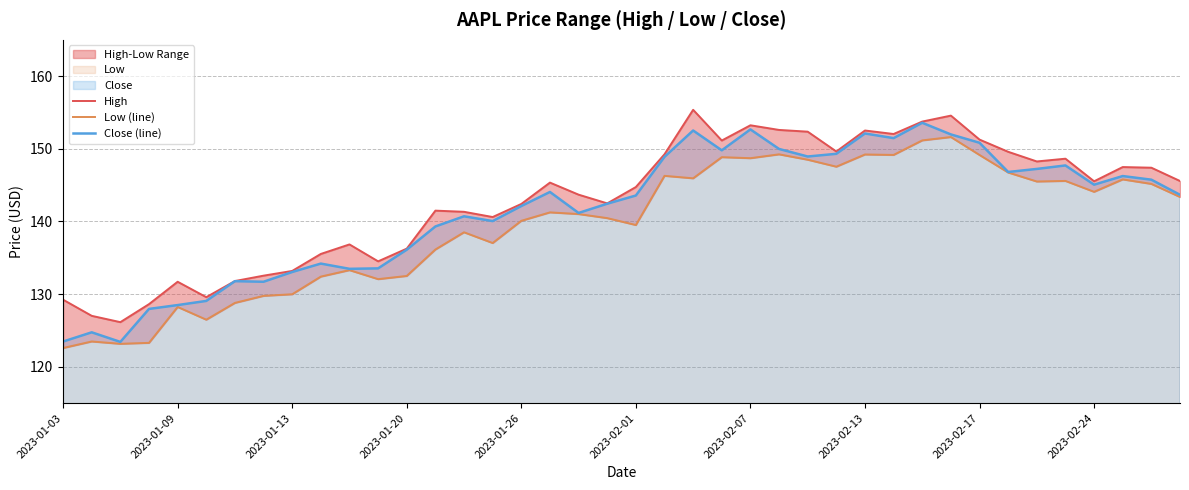

What is the difference between the Low (line) values at 14 and 19?

2.0